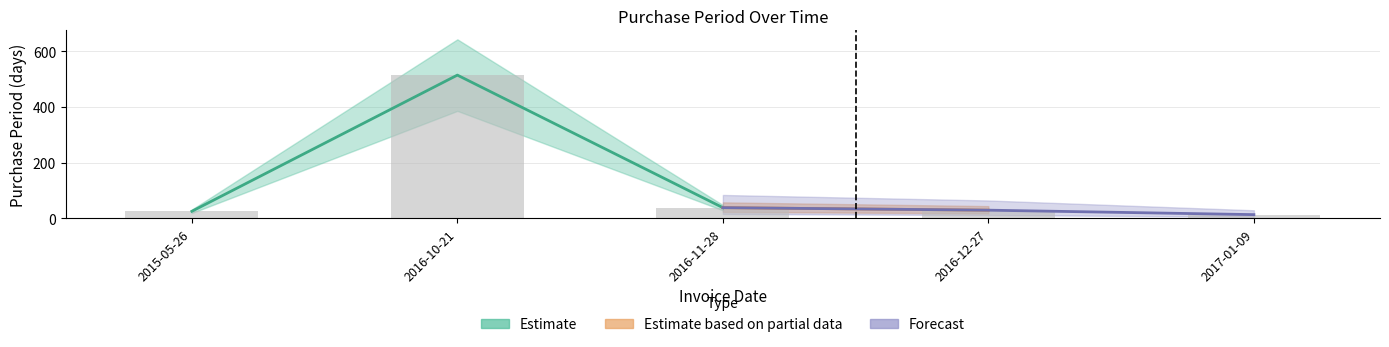

Reading right to left, transcribe all the data shown in this chart.

2017-01-09=13	2016-12-27=29	2016-11-28=38	2016-10-21=514	2015-05-26=25